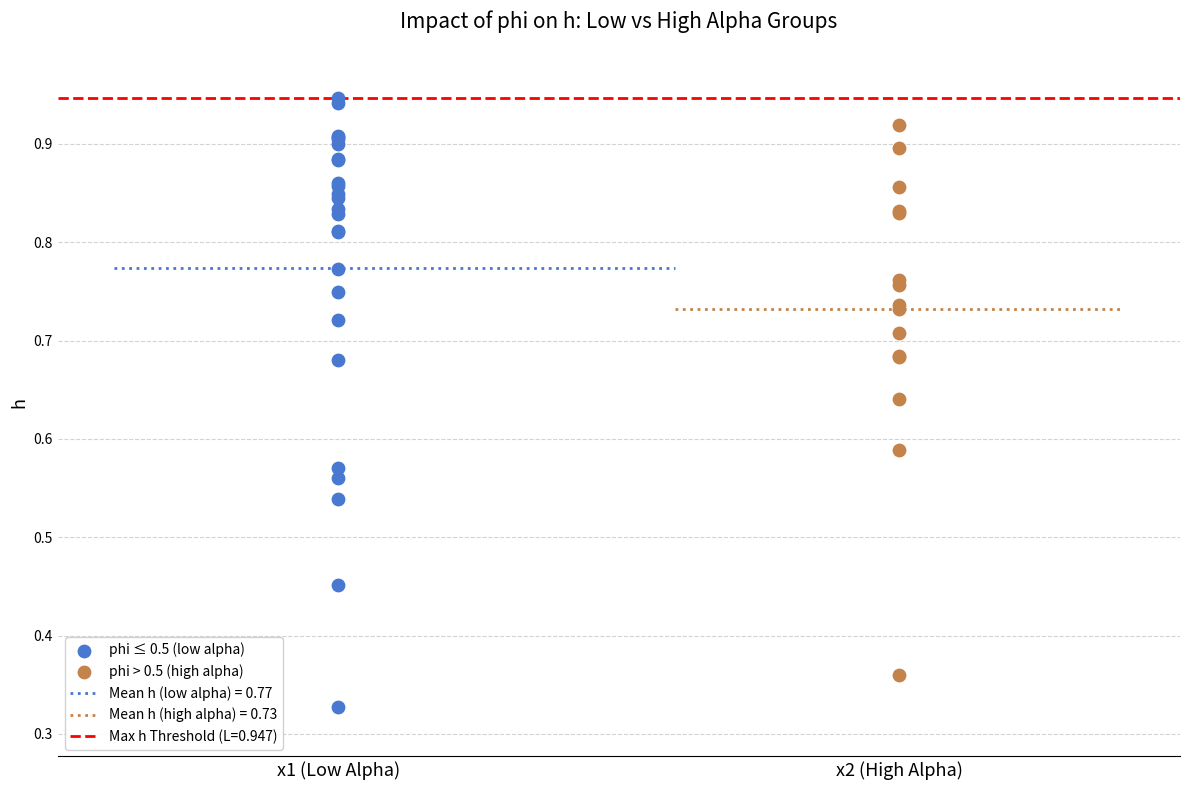

Which series has the largest Y range (max minus min)?

phi ≤ 0.5 (low alpha)